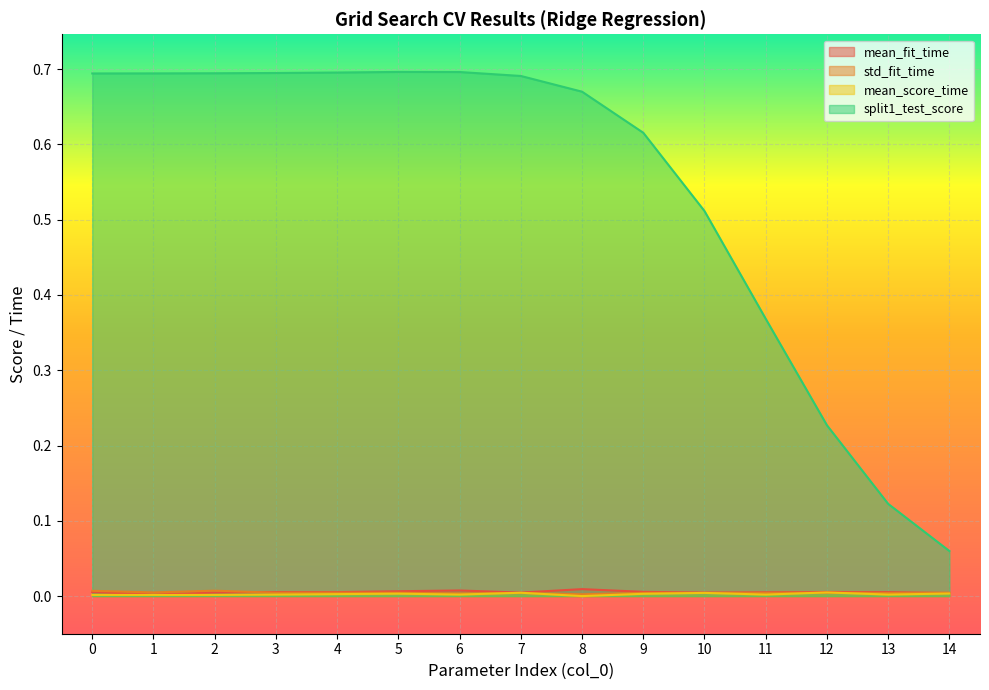

How many interior local peaks does the mean_fit_time series have?

4